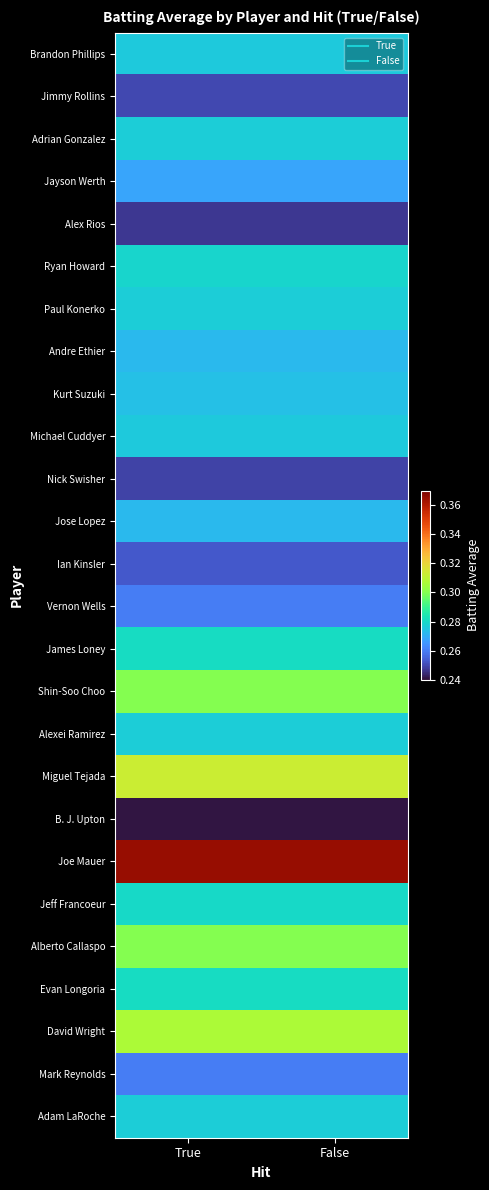

How many series are shown in this chart?

26